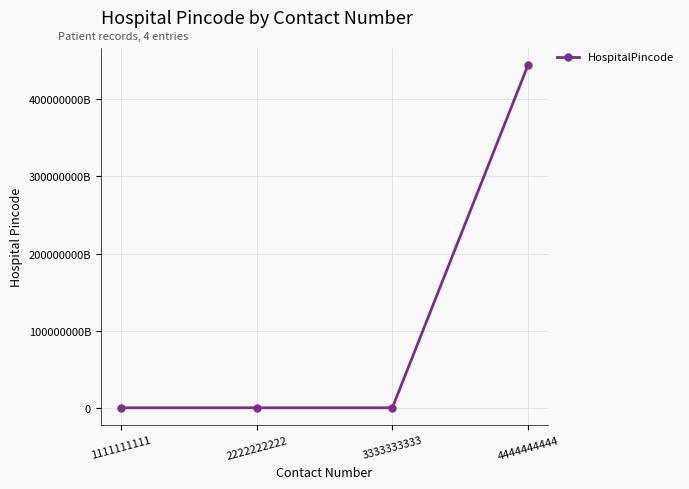

Count the number of categories in the chart.

4